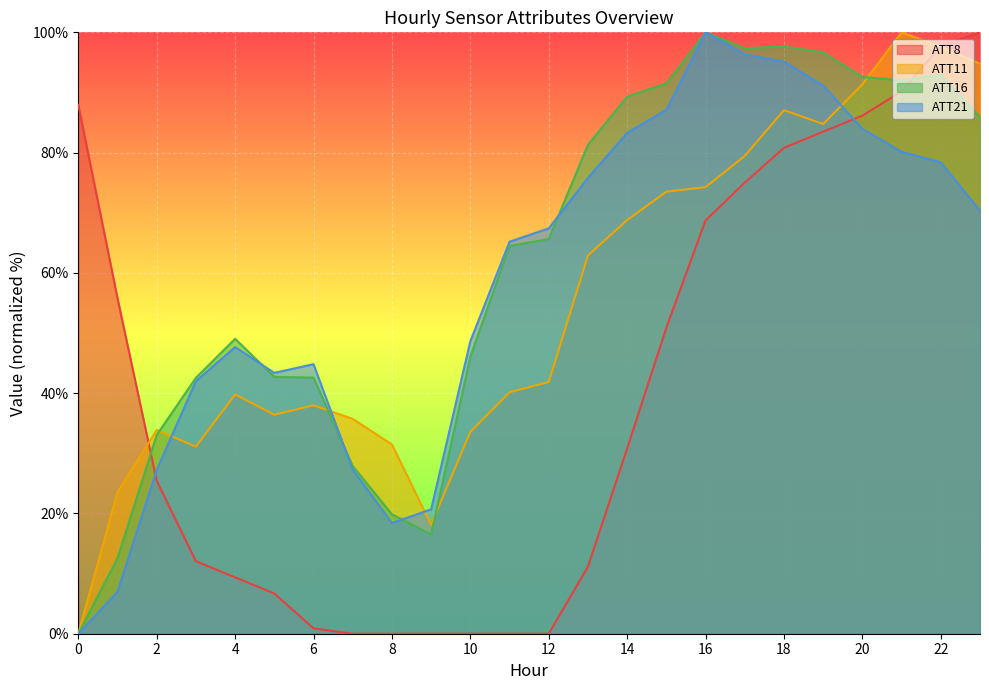

Is it true that ATT21 equals 39.8 at 15?

False